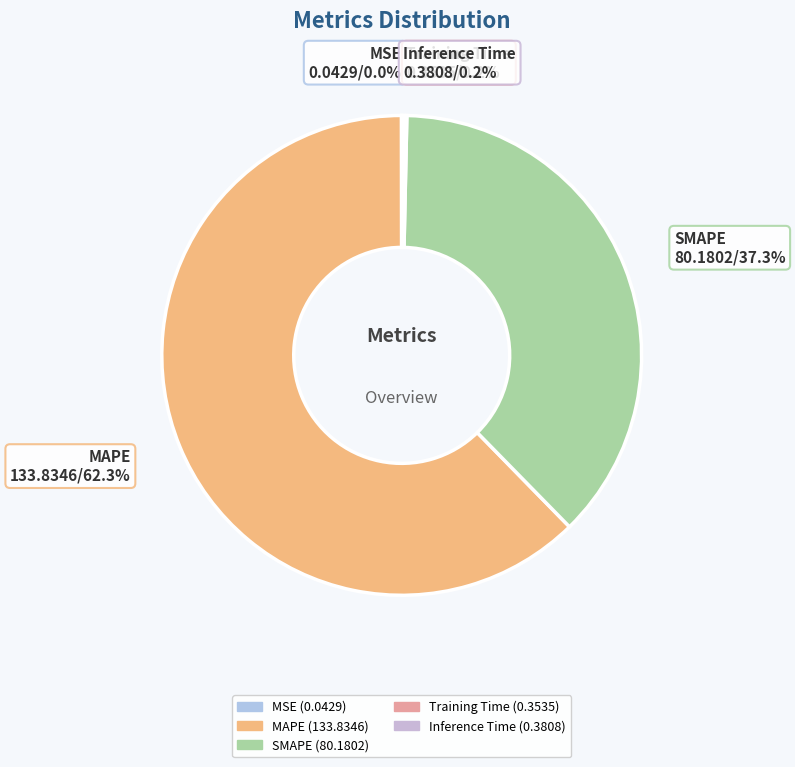

What is the largest slice in the pie chart?

MAPE